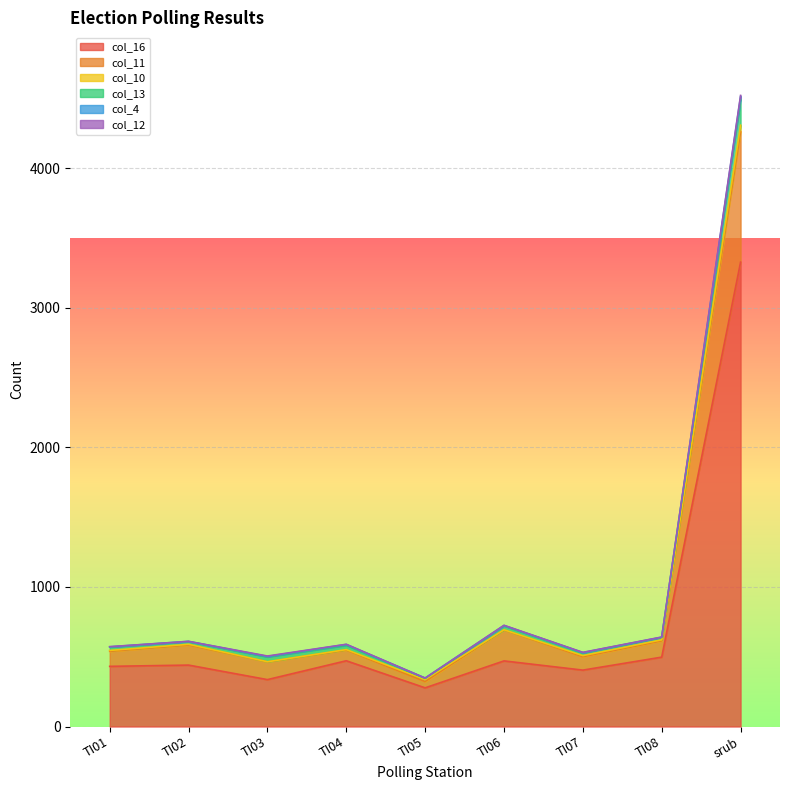

True or false: col_4 and col_16 intersect in this chart.

False